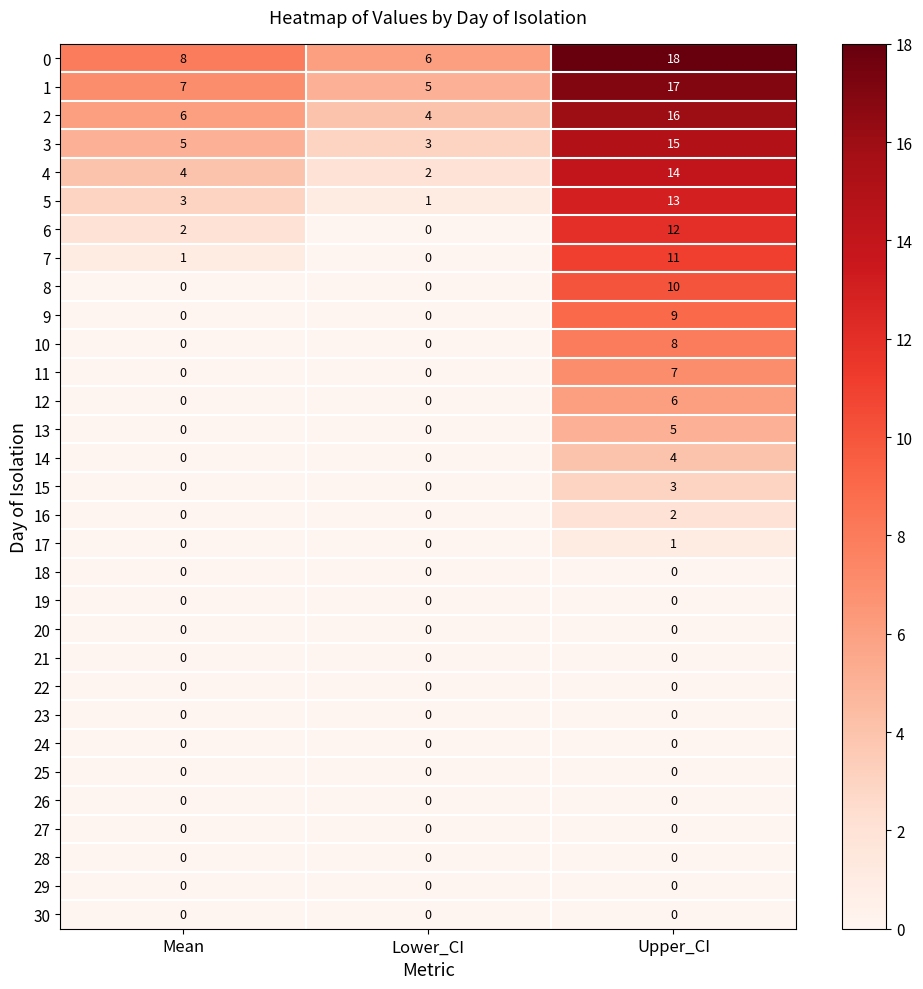

What is the spread (max minus min) of values at Mean?

8